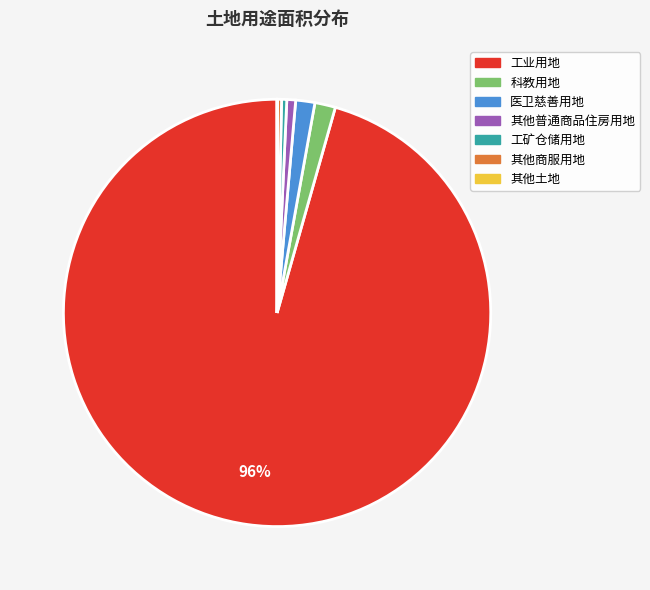

To the nearest percent, what is the difference between the largest and smallest slice percentages?

96%